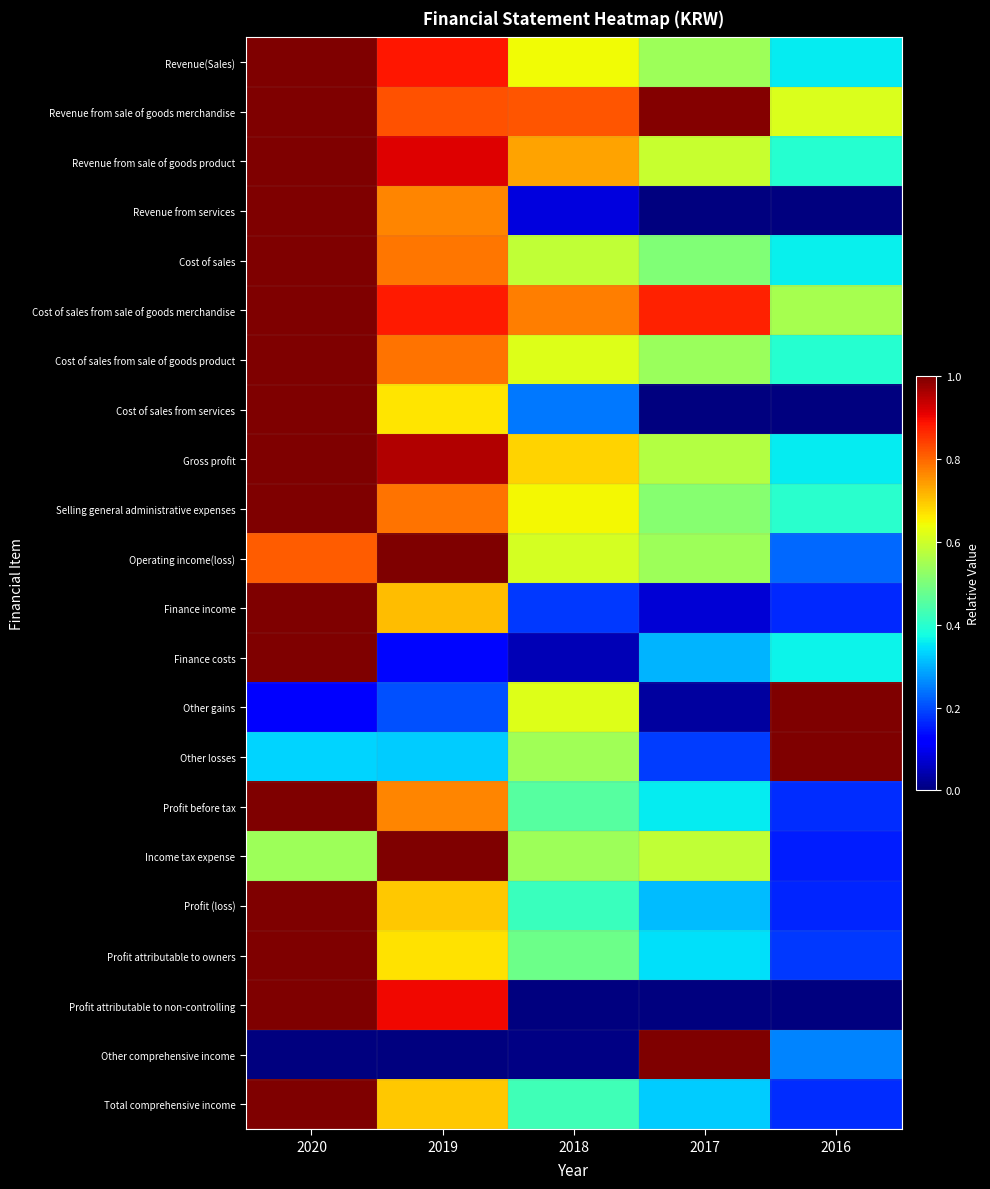

Reading left to right, what are all the values shown in this chart?

Revenue(Sales): 2020=1.0	2019=0.9	2018=0.6	2017=0.5	2016=0.4
Revenue from sale of goods merchandise: 2020=1.0	2019=0.8	2018=0.8	2017=1.0	2016=0.6
Revenue from sale of goods product: 2020=1.0	2019=0.9	2018=0.7	2017=0.6	2016=0.4
Revenue from services: 2020=1.0	2019=0.8	2018=0.1	2017=0.0	2016=0.0
Cost of sales: 2020=1.0	2019=0.8	2018=0.6	2017=0.5	2016=0.4
Cost of sales from sale of goods merchandise: 2020=1.0	2019=0.9	2018=0.8	2017=0.9	2016=0.6
Cost of sales from sale of goods product: 2020=1.0	2019=0.8	2018=0.6	2017=0.5	2016=0.4
Cost of sales from services: 2020=1.0	2019=0.7	2018=0.2	2017=0.0	2016=0.0
Gross profit: 2020=1.0	2019=1.0	2018=0.7	2017=0.6	2016=0.4
Selling general administrative expenses: 2020=1.0	2019=0.8	2018=0.6	2017=0.5	2016=0.4
Operating income(loss): 2020=0.8	2019=1.0	2018=0.6	2017=0.5	2016=0.2
Finance income: 2020=1.0	2019=0.7	2018=0.2	2017=0.1	2016=0.2
Finance costs: 2020=1.0	2019=0.1	2018=0.0	2017=0.3	2016=0.4
Other gains: 2020=0.1	2019=0.2	2018=0.6	2017=0.0	2016=1.0
Other losses: 2020=0.3	2019=0.3	2018=0.5	2017=0.2	2016=1.0
Profit before tax: 2020=1.0	2019=0.8	2018=0.5	2017=0.4	2016=0.2
Income tax expense: 2020=0.5	2019=1.0	2018=0.5	2017=0.6	2016=0.2
Profit (loss): 2020=1.0	2019=0.7	2018=0.4	2017=0.3	2016=0.2
Profit attributable to owners: 2020=1.0	2019=0.7	2018=0.5	2017=0.3	2016=0.2
Profit attributable to non-controlling: 2020=1.0	2019=0.9	2018=0.0	2017=0.0	2016=0.0
Other comprehensive income: 2020=0.0	2019=0.0	2018=0.0	2017=1.0	2016=0.3
Total comprehensive income: 2020=1.0	2019=0.7	2018=0.4	2017=0.3	2016=0.2